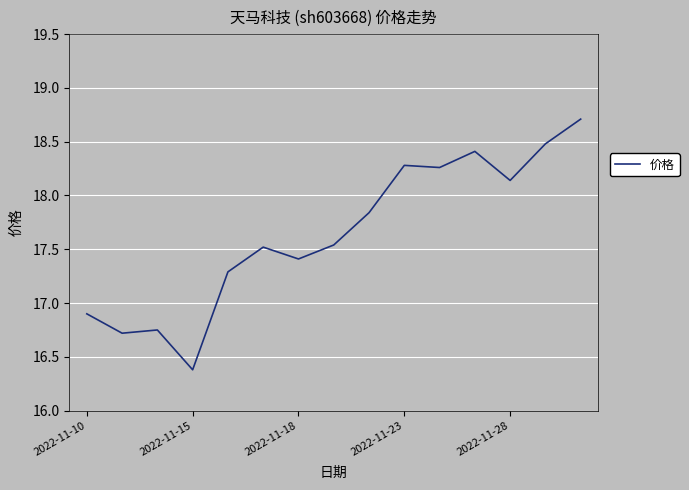

How many distinct data groups are displayed?

1